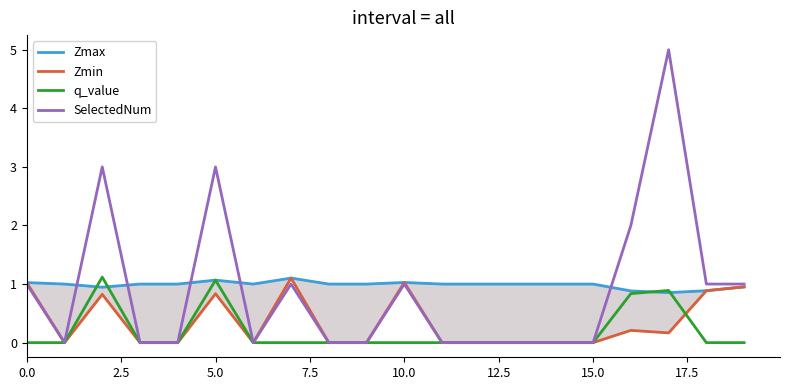

How many interior local valleys does the Zmin series have?

3